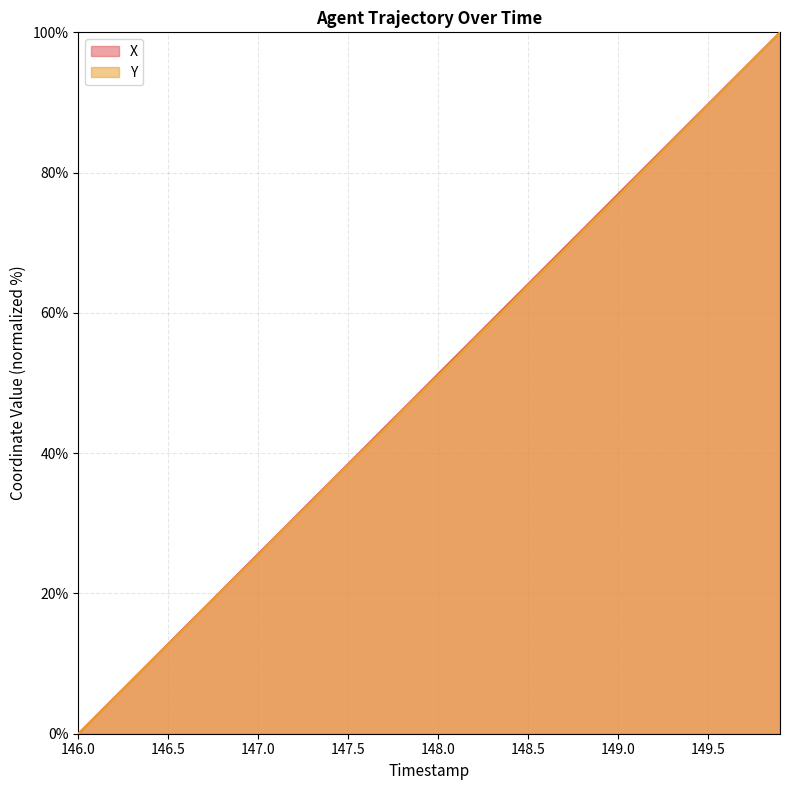

Which series has the largest range (max minus min)?

X